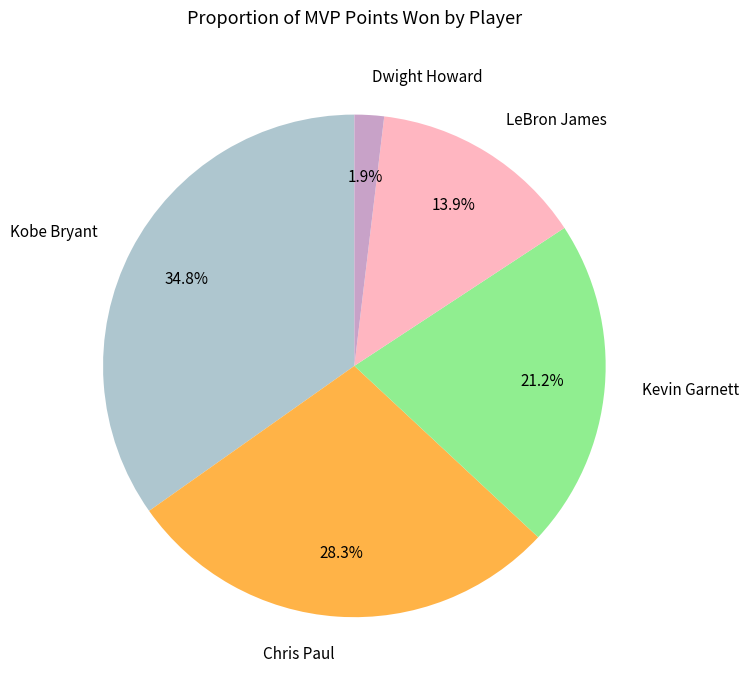

Which category has the biggest portion of the pie?

Kobe Bryant